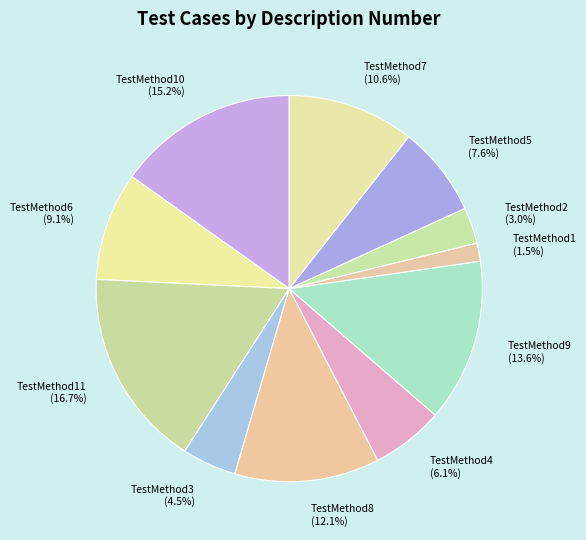

Is it true that TestMethod3 is 16% of the pie?

False